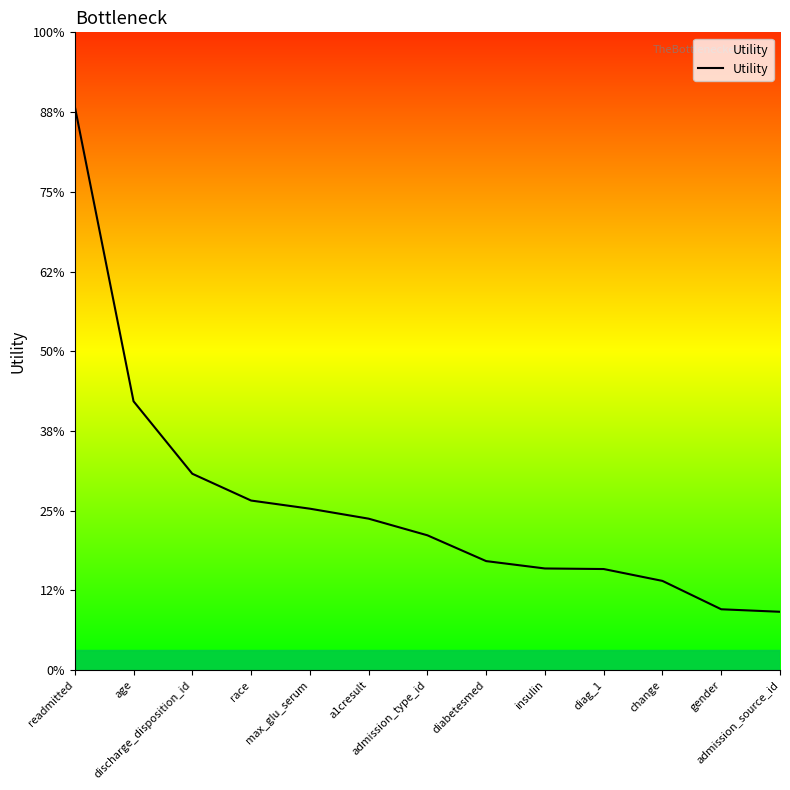

Which category has the lowest value across all series?

admission_source_id